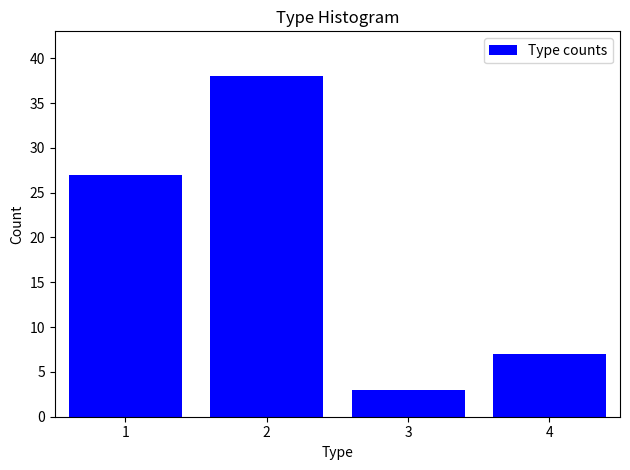

Reading left to right, extract all data points from this chart.

1=27	2=38	3=3	4=7